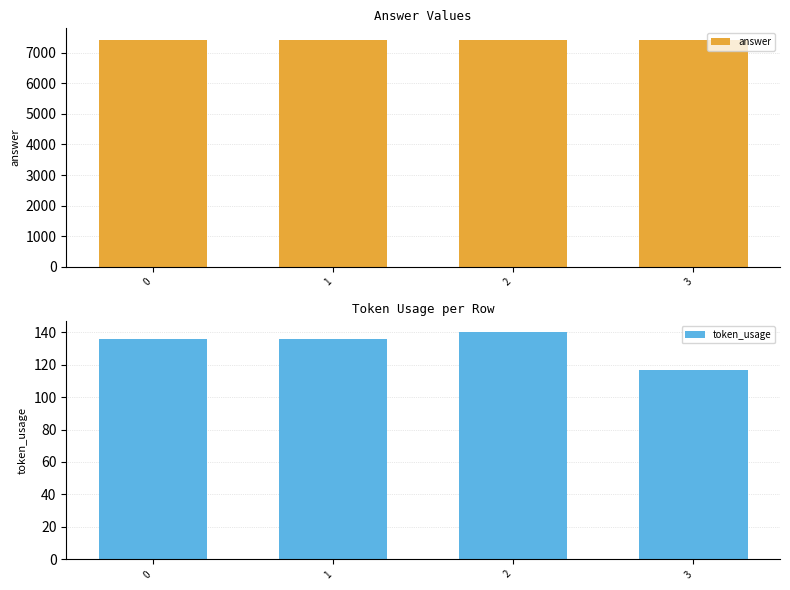

The answer series shows 4031 at 2. True or false?

False